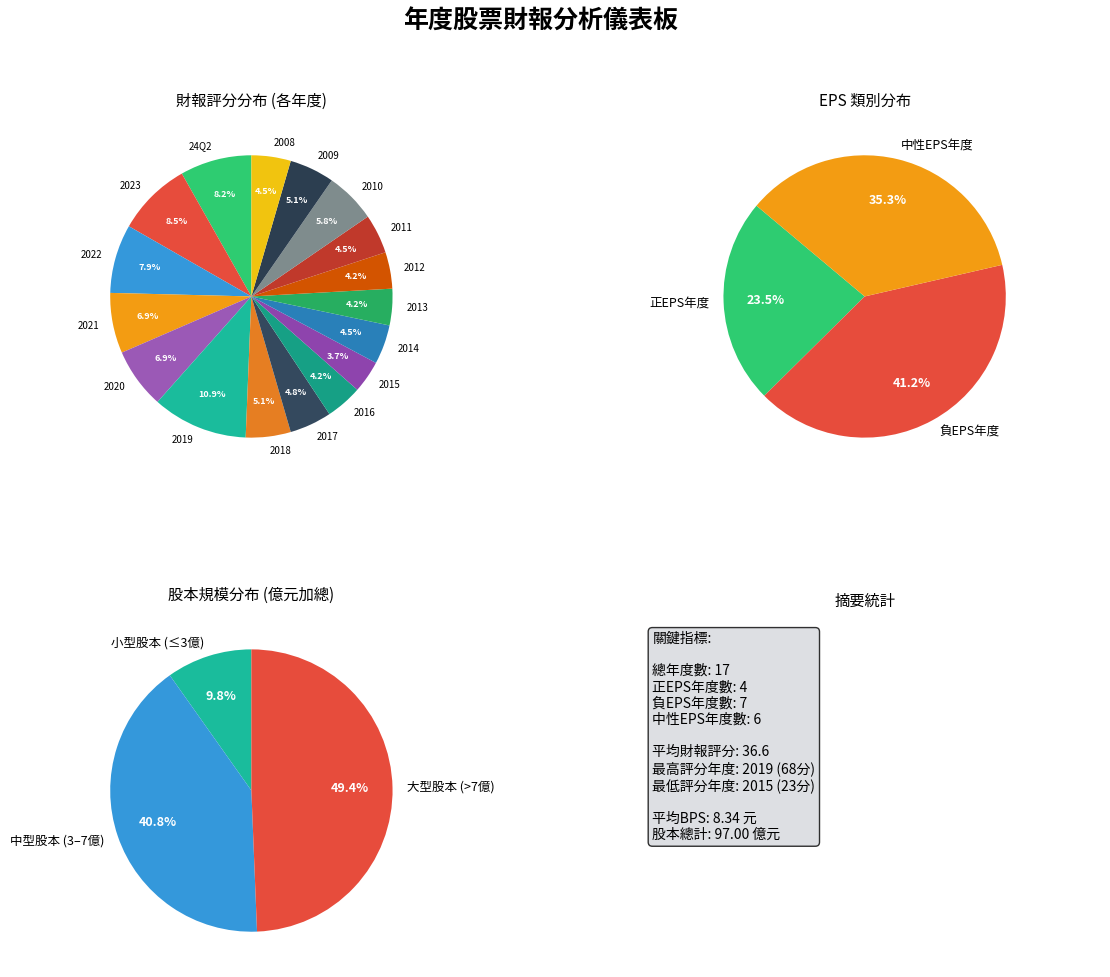

To the nearest percent, what portion does 2012 represent?

4%